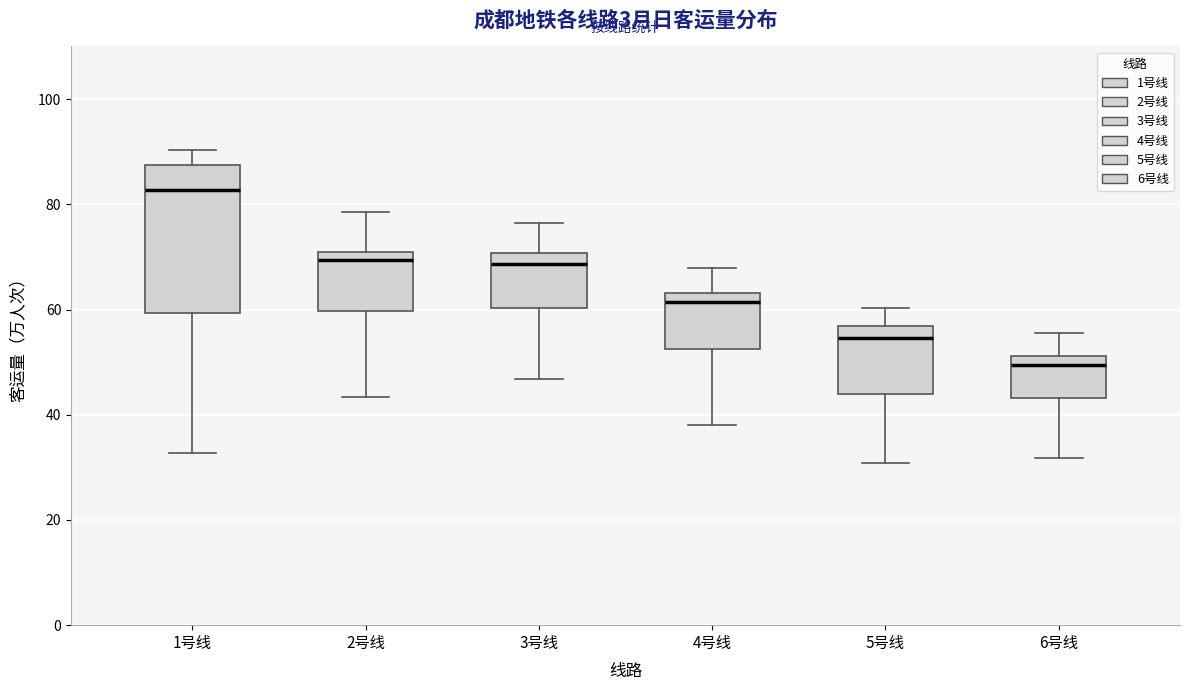

Which box's median line is the highest?

1号线